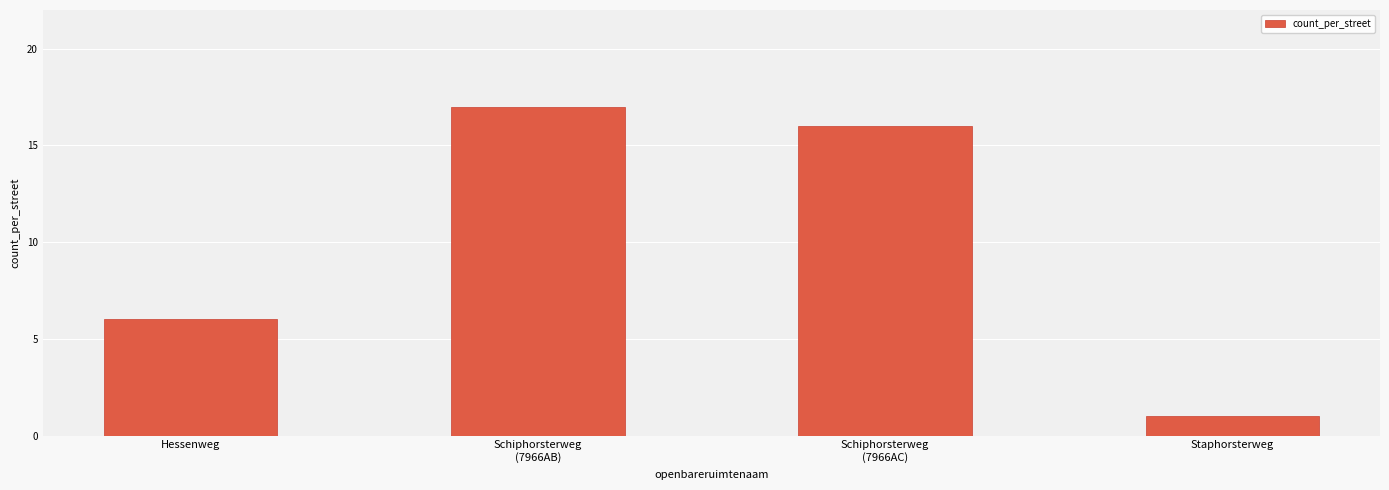

How many bars are there in total?

4